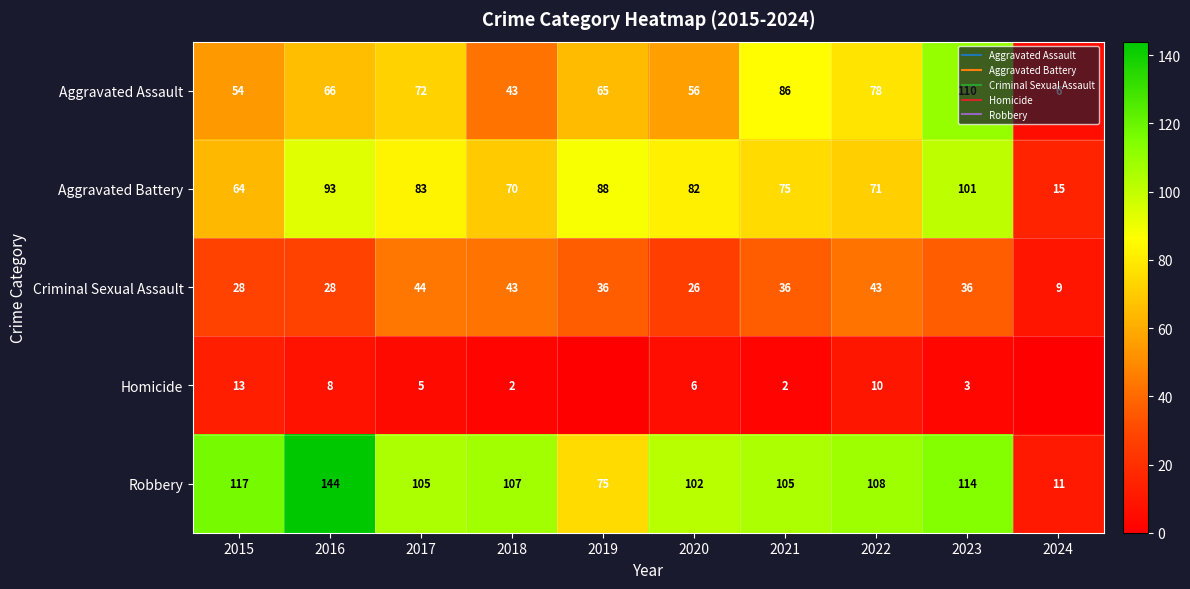

How many data points in Robbery are less than 107?

5